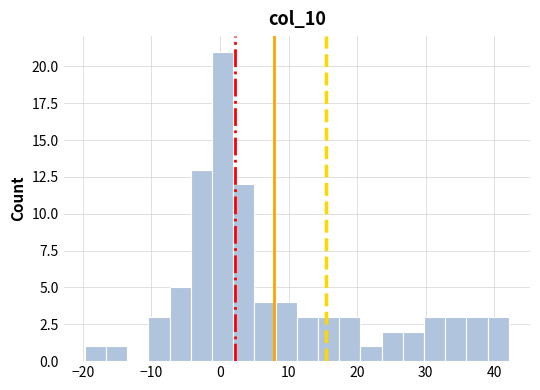

Around what value on the x-axis is the tallest bar? Give the approximate position of its centre, as read against the axis.

0